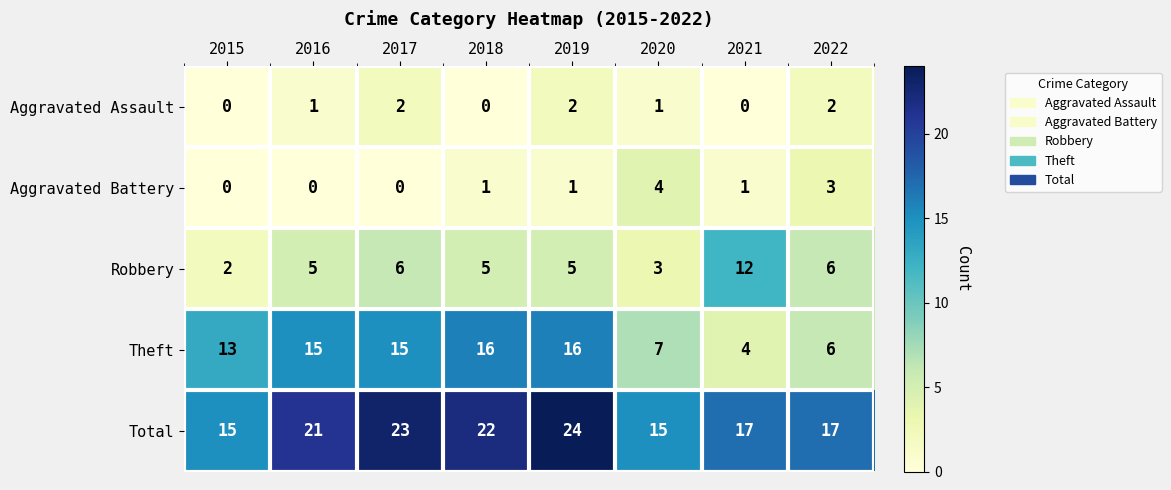

What is the difference between the highest and lowest values at 2022?

15